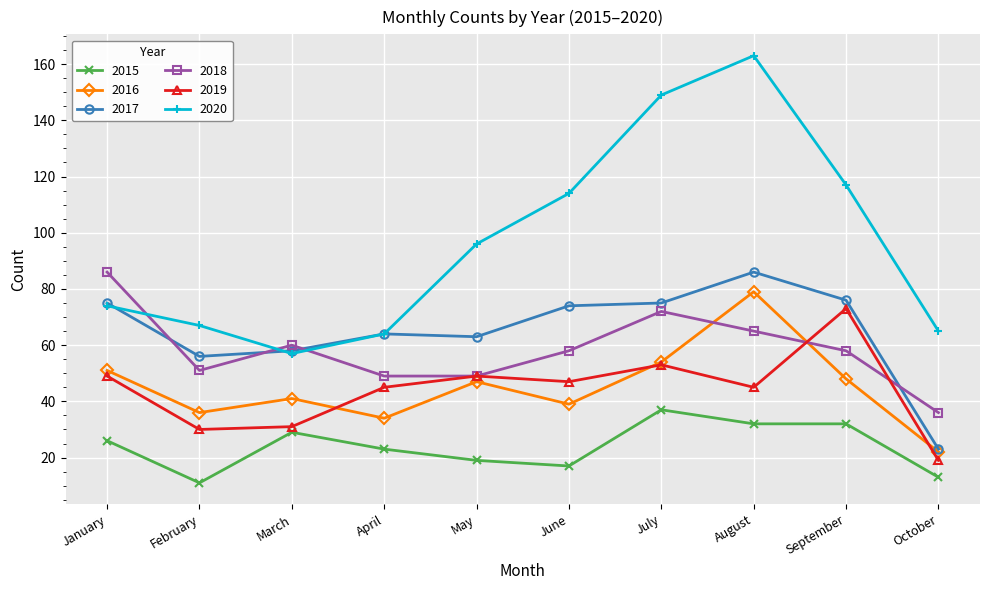

Reading left to right, extract all data points from this chart.

2015: 26	11	29	23	19	17	37	32	32	13
2016: 51	36	41	34	47	39	54	79	48	22
2017: 75	56	58	64	63	74	75	86	76	23
2018: 86	51	60	49	49	58	72	65	58	36
2019: 49	30	31	45	49	47	53	45	73	19
2020: 74	67	57	64	96	114	149	163	117	65